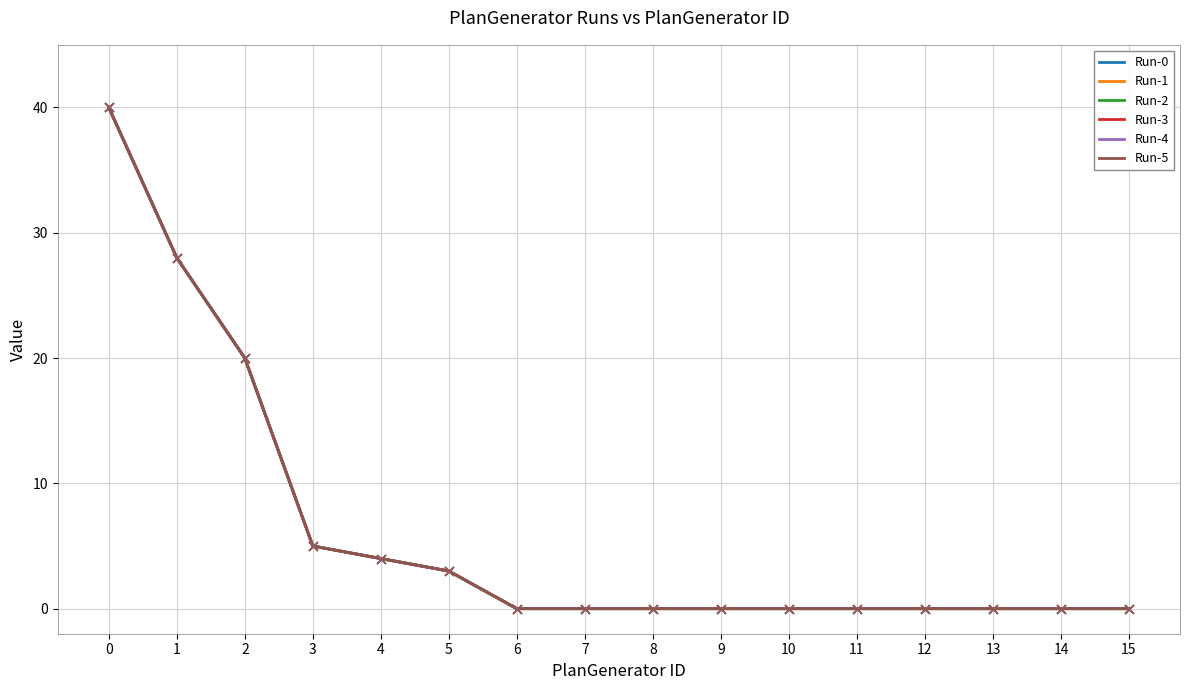

At how many categories does at least one series exceed 29?

1